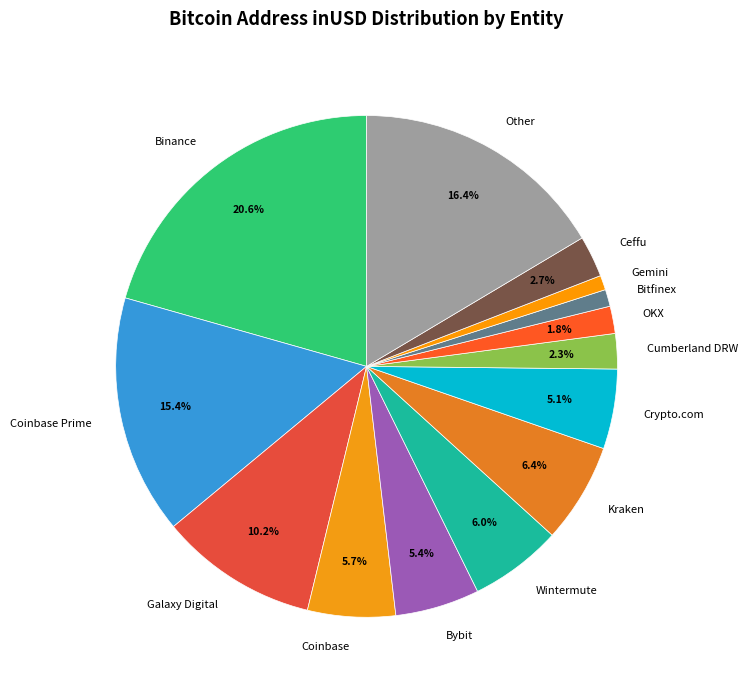

To the nearest percent, what is the combined percentage of Coinbase Prime and Binance?

36%